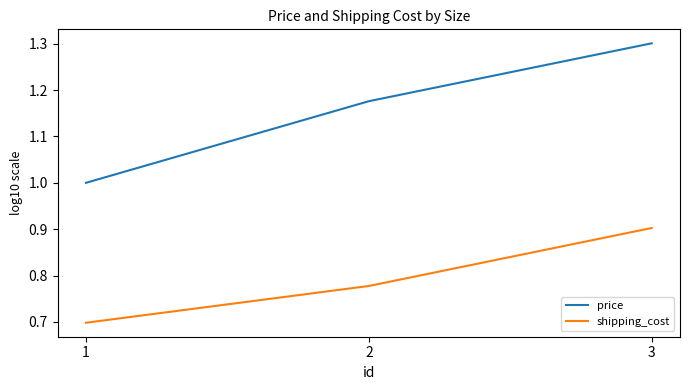

Which category has the lowest value across all series?

1